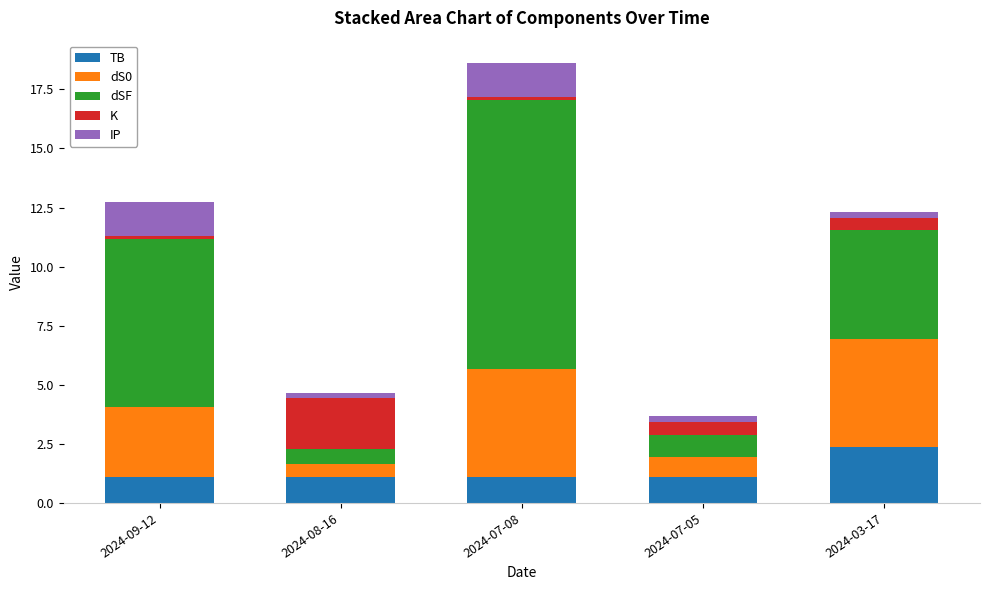

How many series are shown in this chart?

5